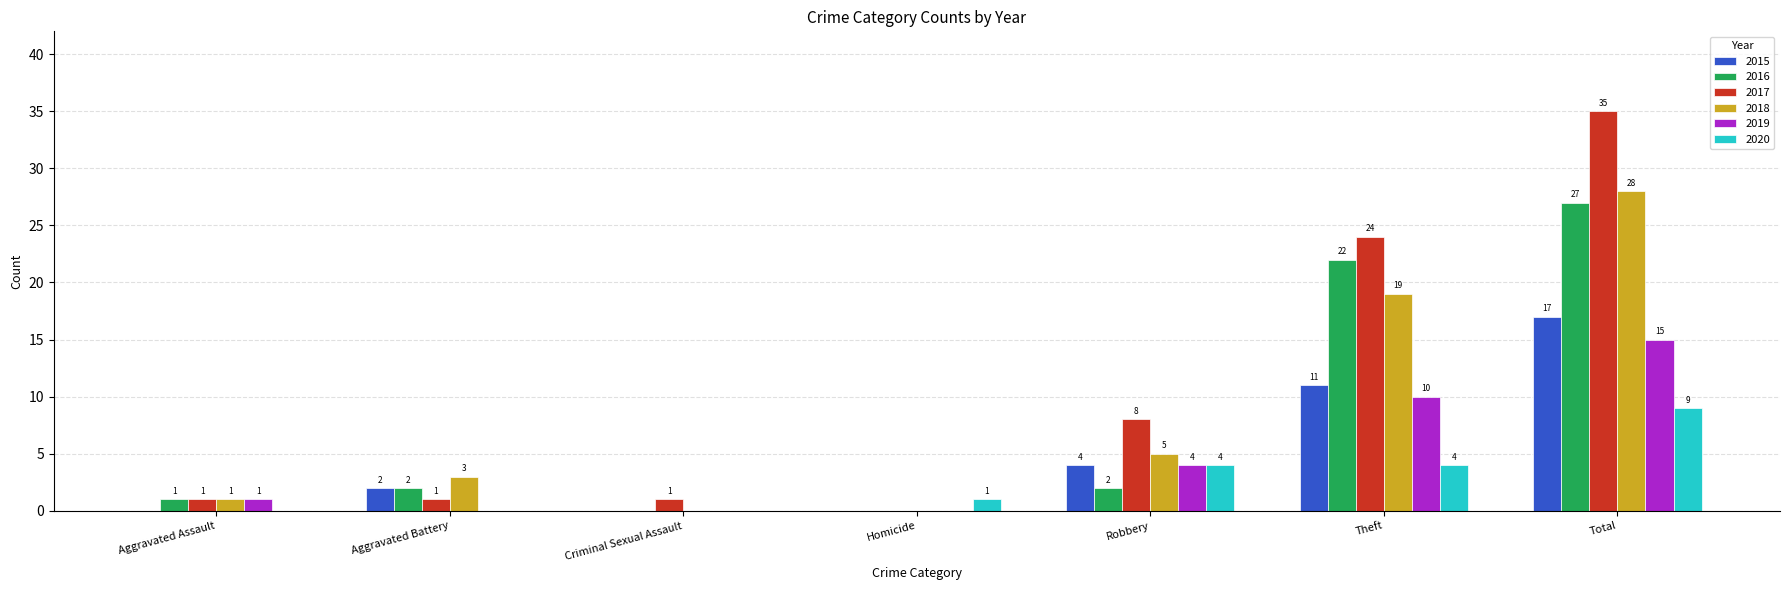

What is the sum of all 2015 values?

34